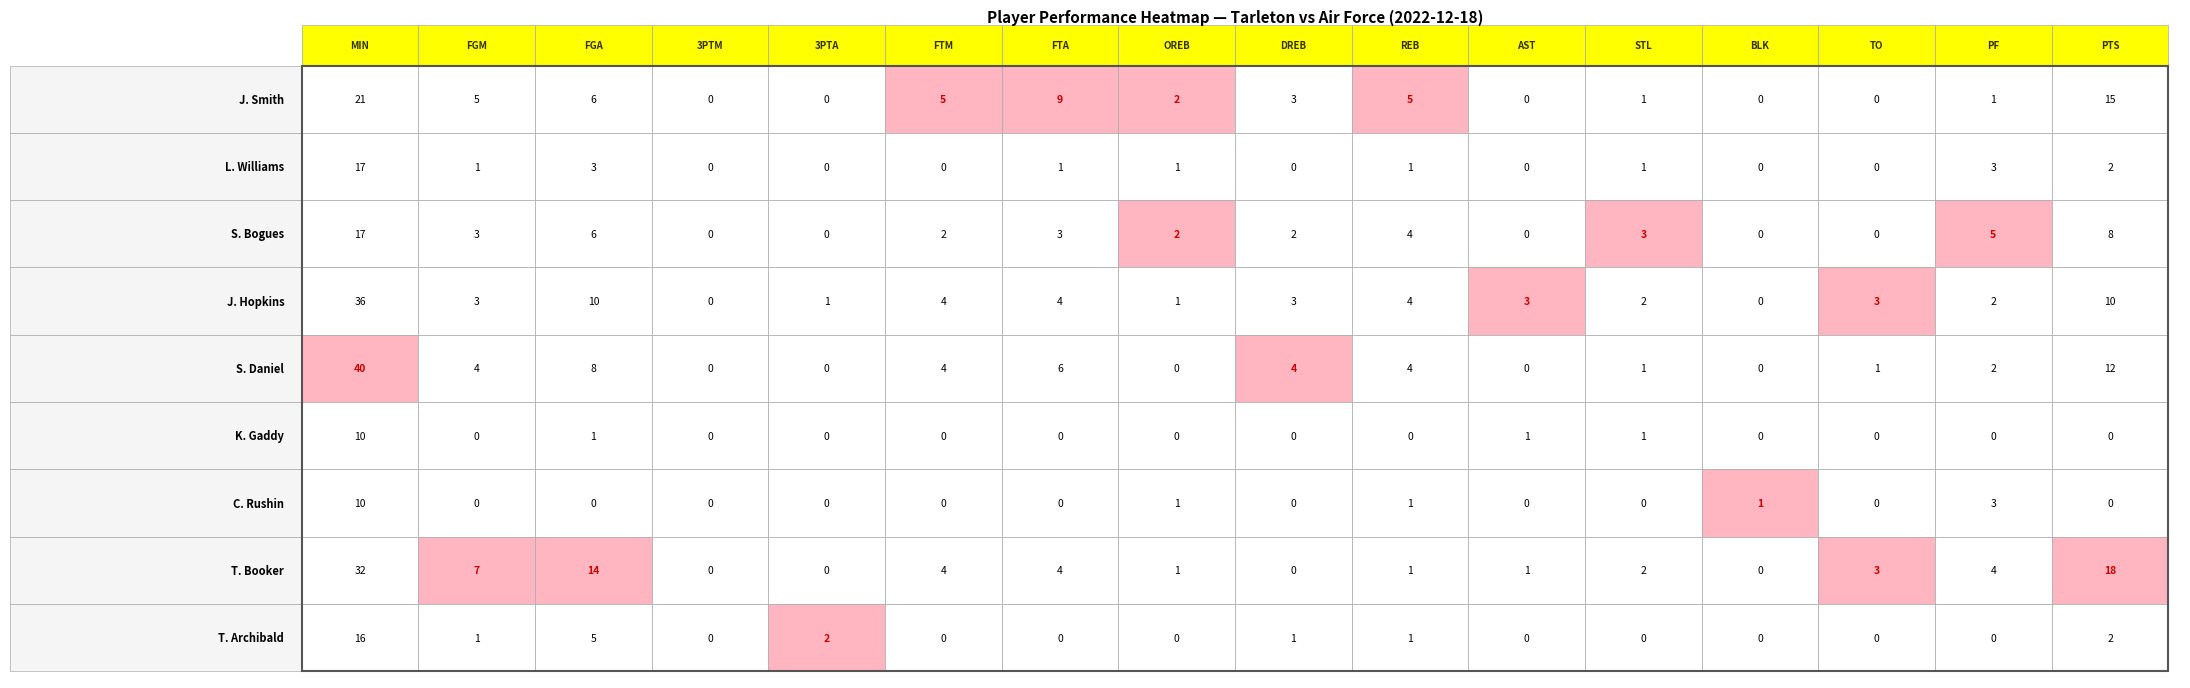

At how many categories does at least one series exceed 36?

1